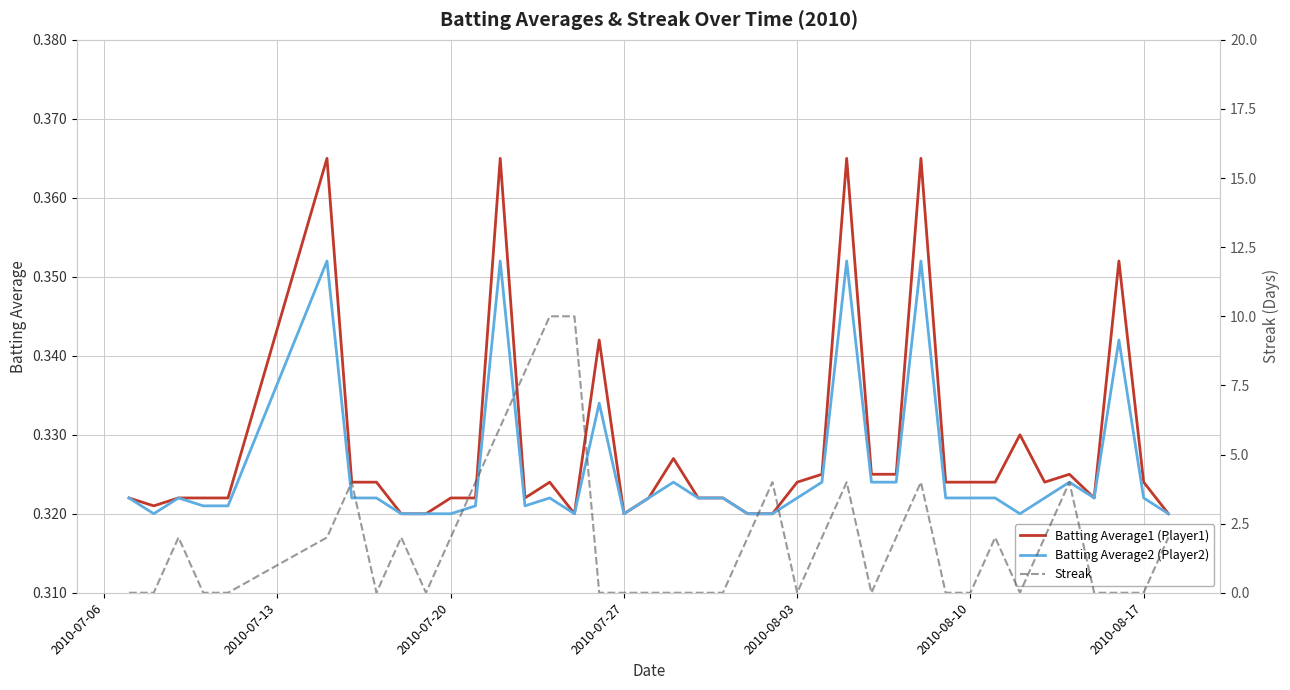

How many lines are shown in the chart?

3